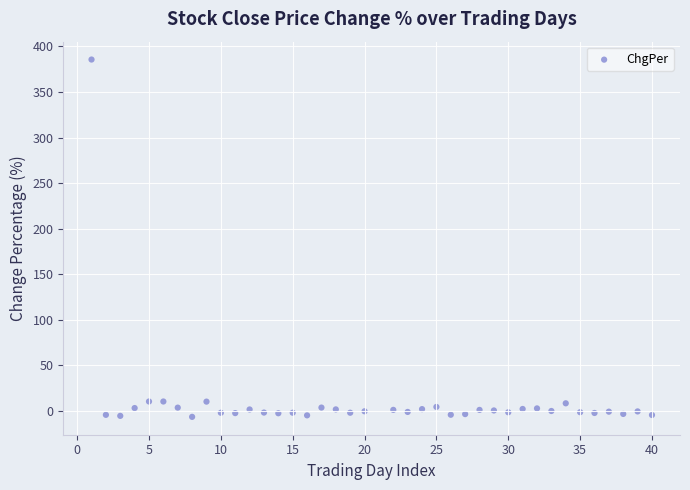

What is the range of X values (max minus min)?

39.0